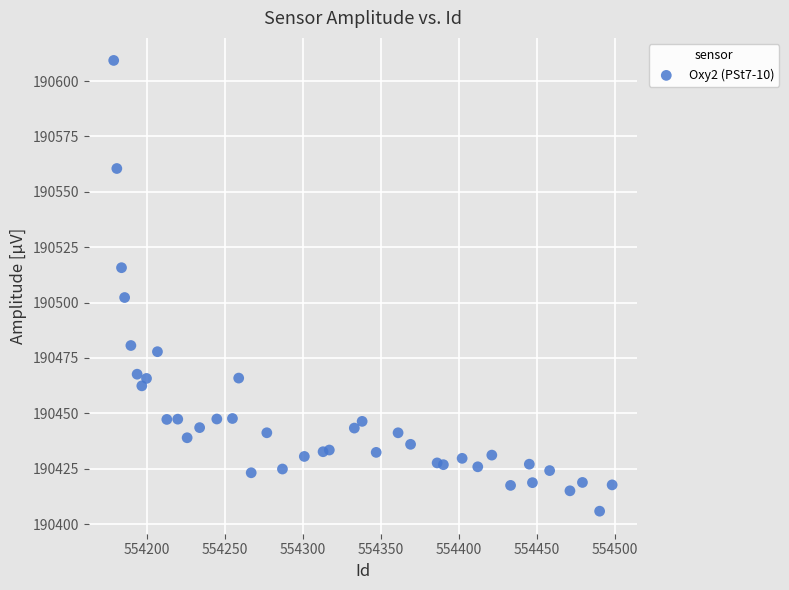

What is the range of Y values (max minus min)?

203.5